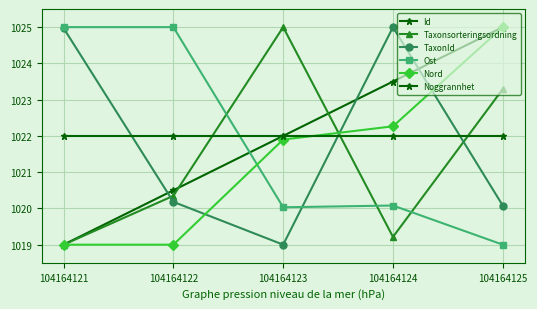

What is the difference between the highest and lowest values at 104164122?

6.0